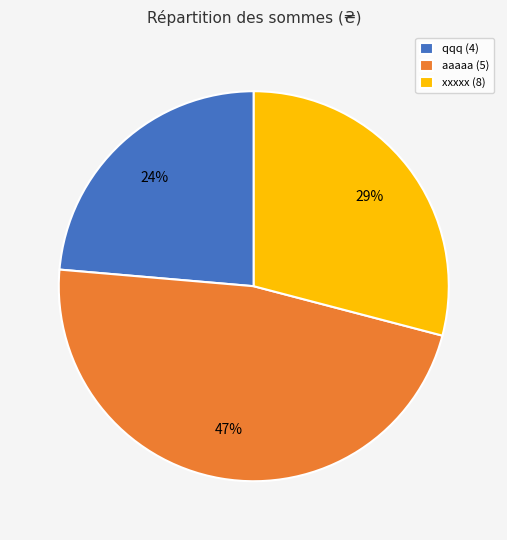

What percentage is the qqq (4) slice, to the nearest percent?

24%